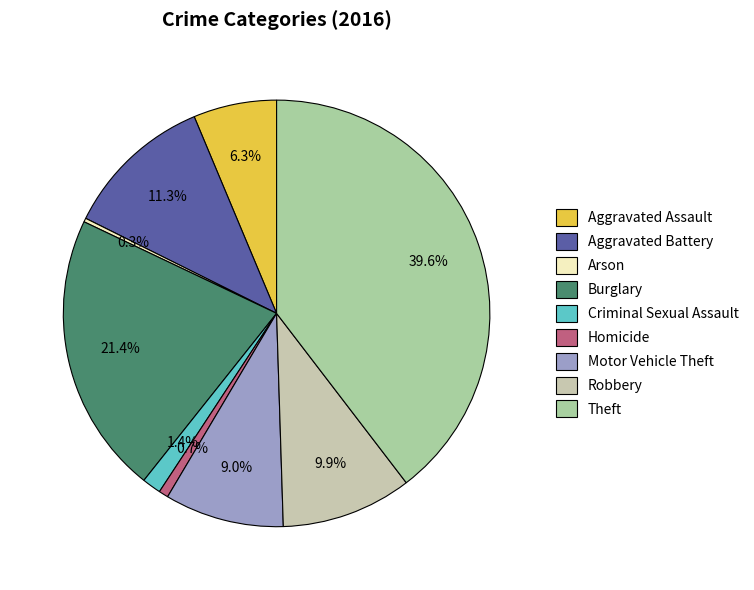

Which slice is the largest?

Theft